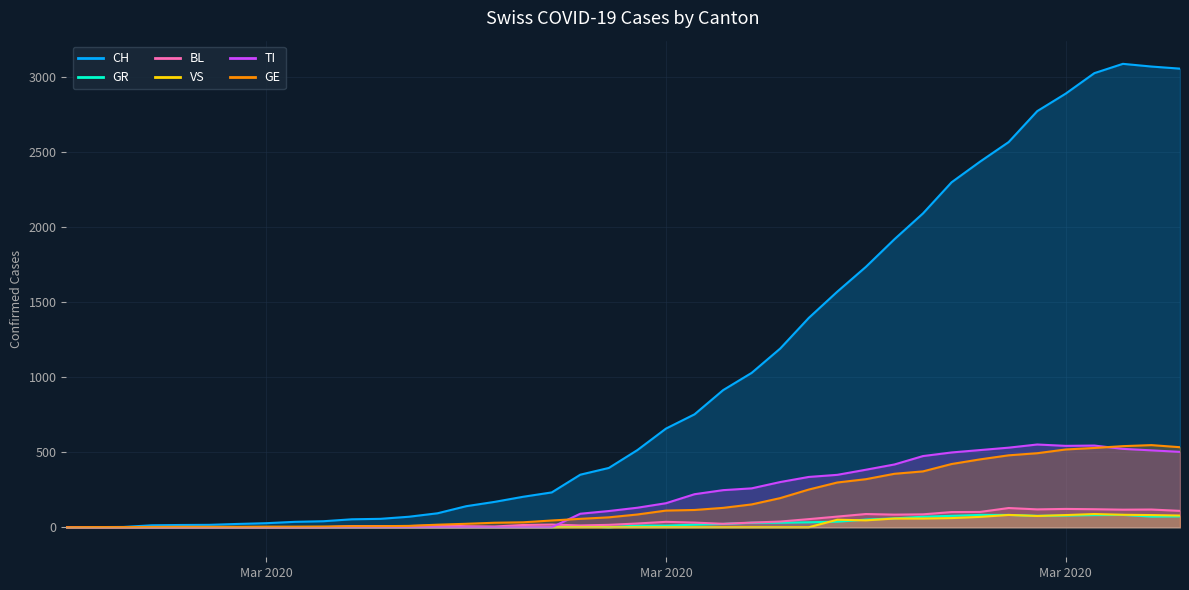

How many categories are shown in the chart?

40